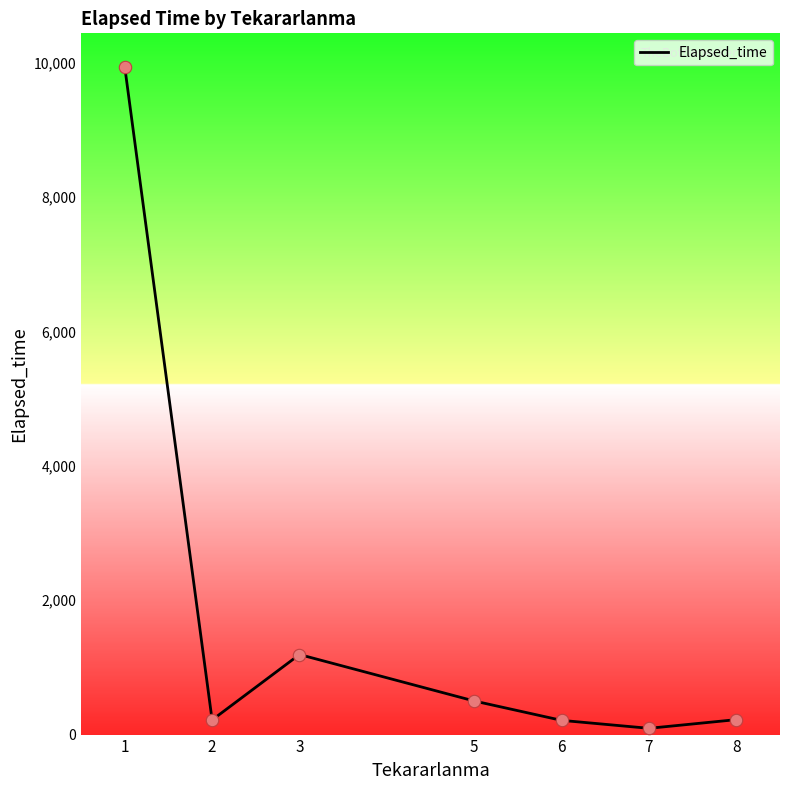

What is the ratio of the value at 3 to the value at 5?

2.4